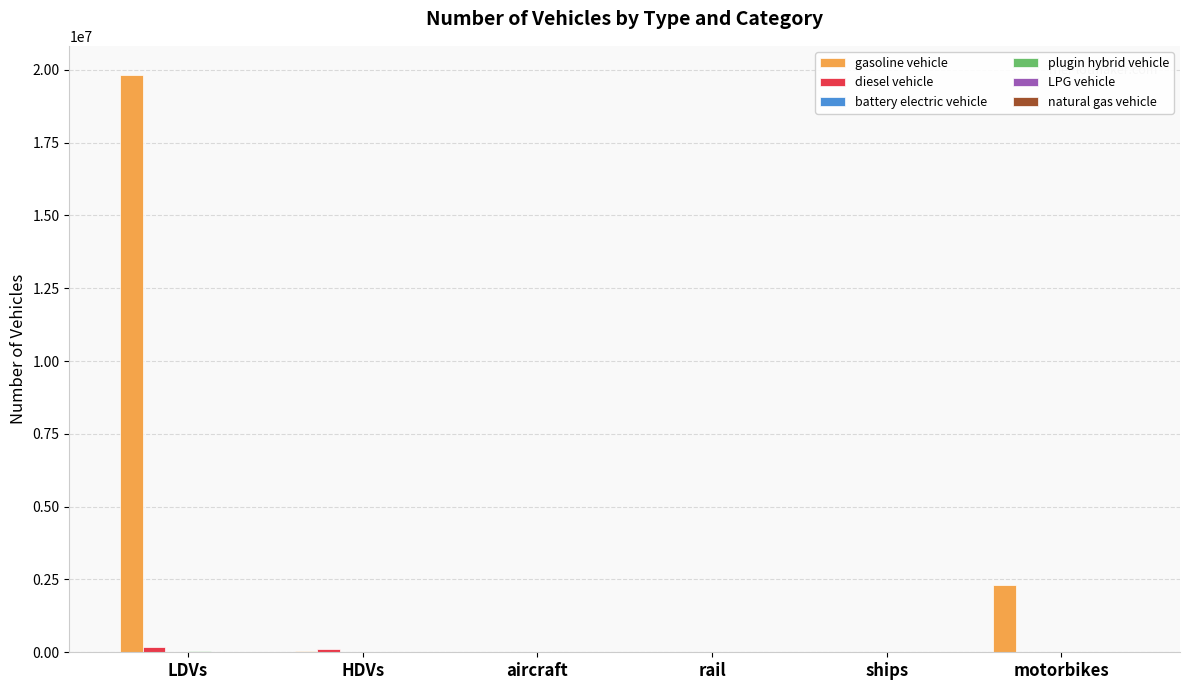

Where is gasoline vehicle nearest to the value 9916561?

motorbikes